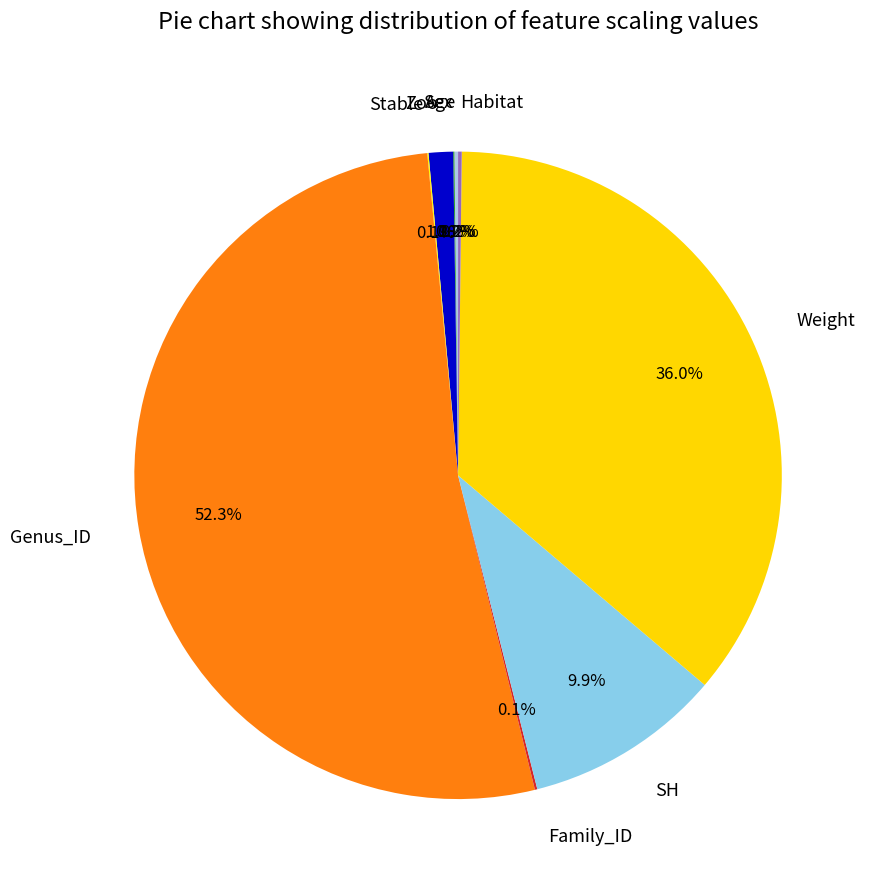

What is the largest slice in the pie chart?

Genus_ID